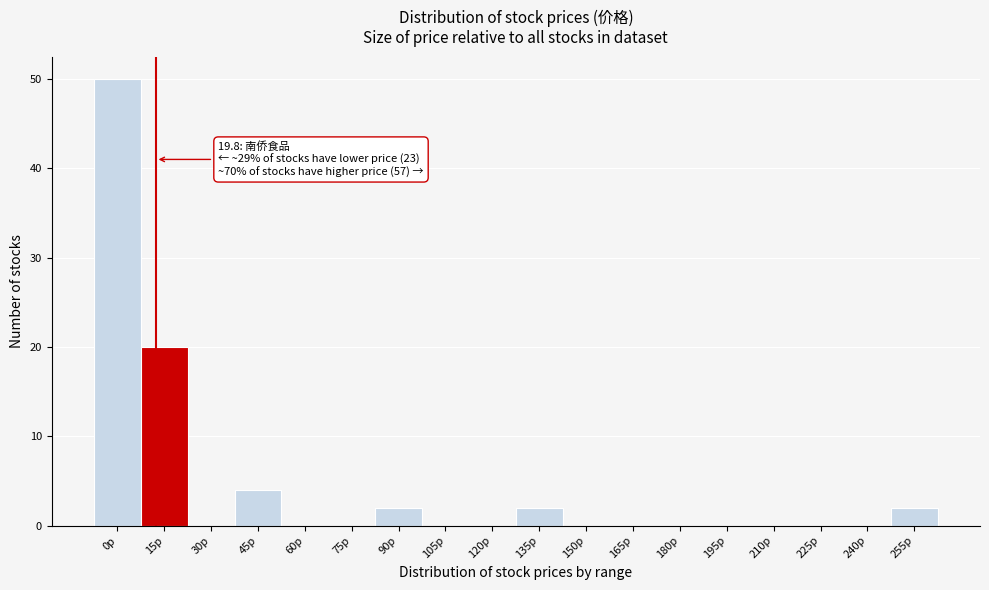

Reading right to left, transcribe all the data shown in this chart.

255p=2	240p=0	225p=0	210p=0	195p=0	180p=0	165p=0	150p=0	135p=2	120p=0	105p=0	90p=2	75p=0	60p=0	45p=4	30p=0	15p=20	0p=50